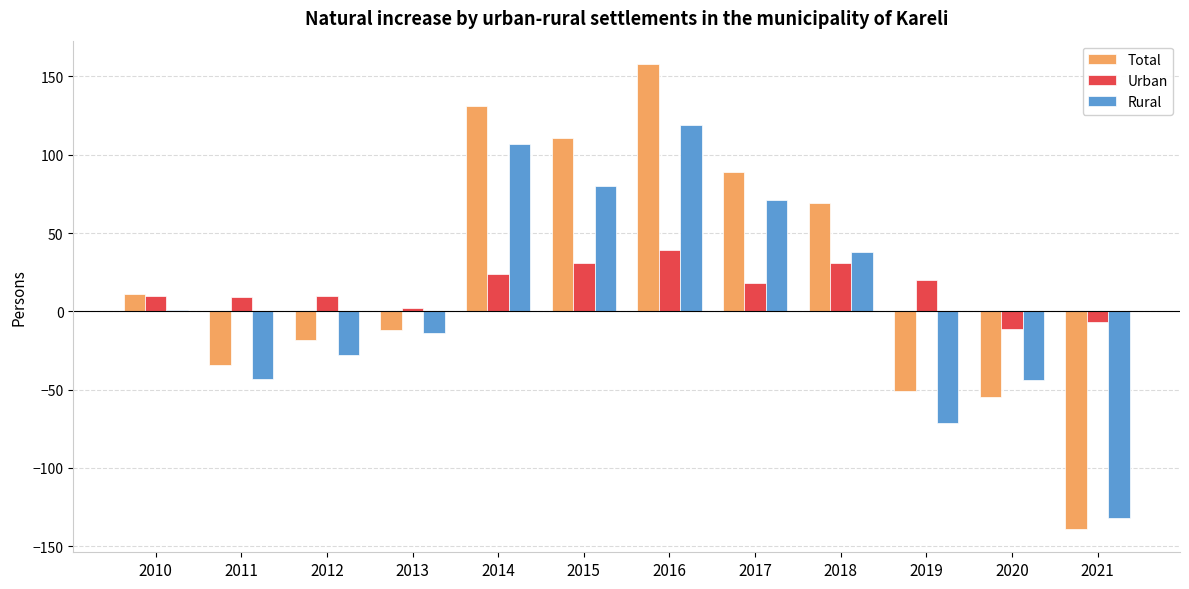

How many distinct data groups are displayed?

3